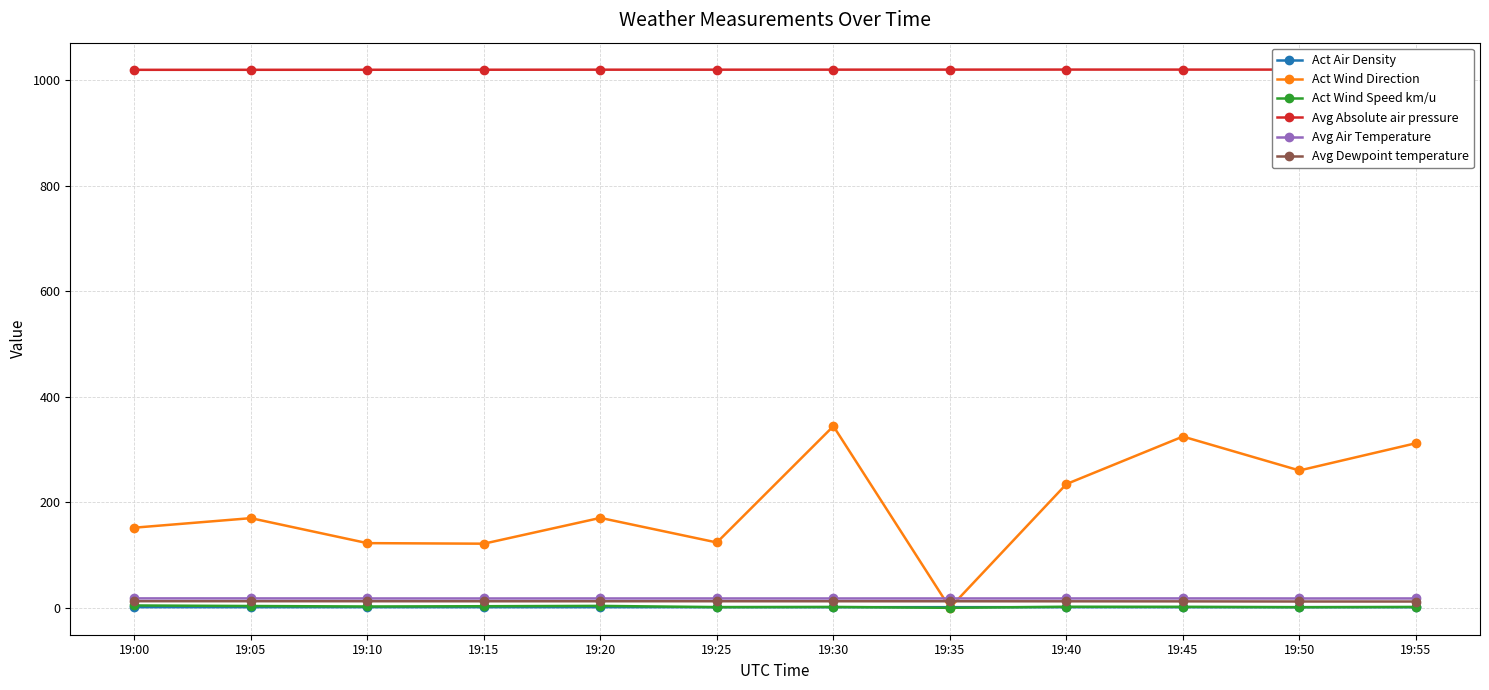

Is the value of Avg Dewpoint temperature at 19:50 greater than the value of Act Air Density at 19:05?

Yes